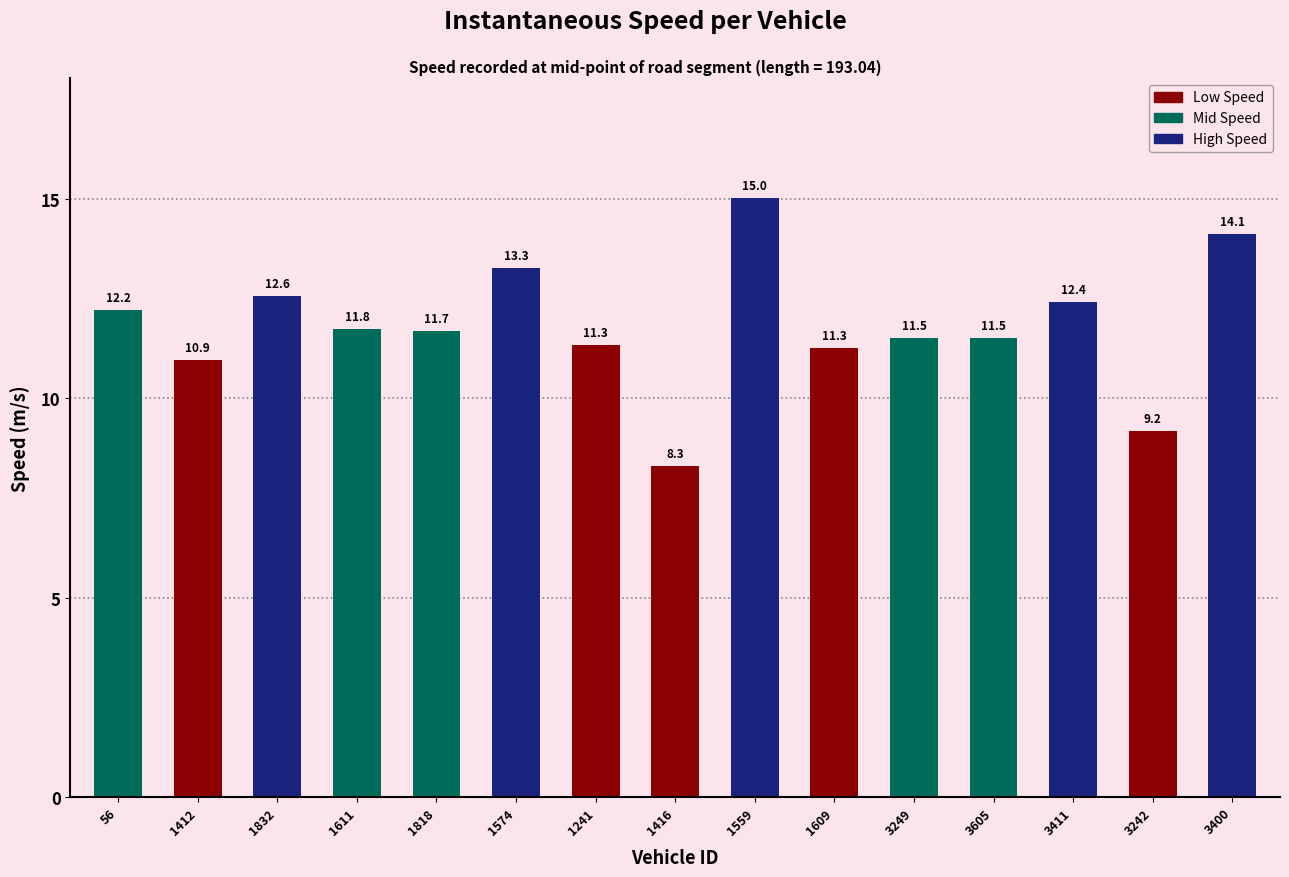

How many bars are there in total?

15